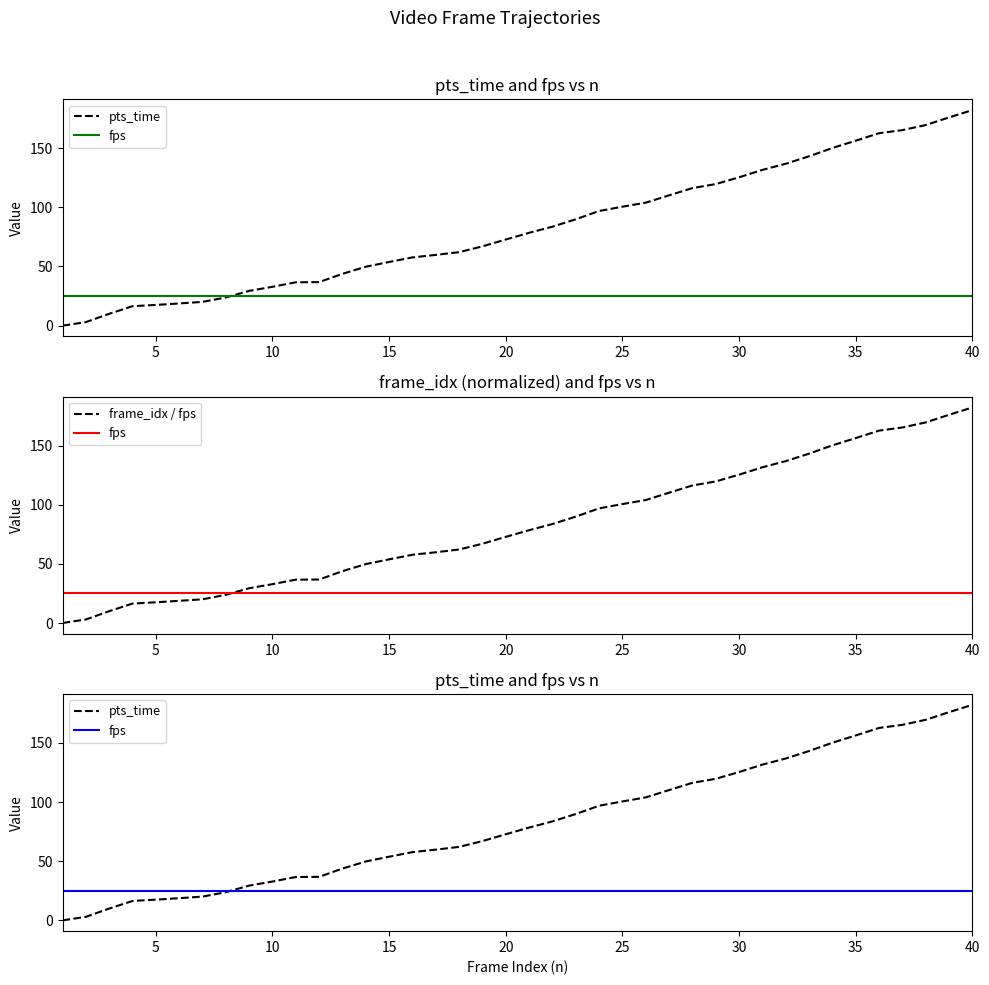

At how many categories does at least one series exceed 176?

1